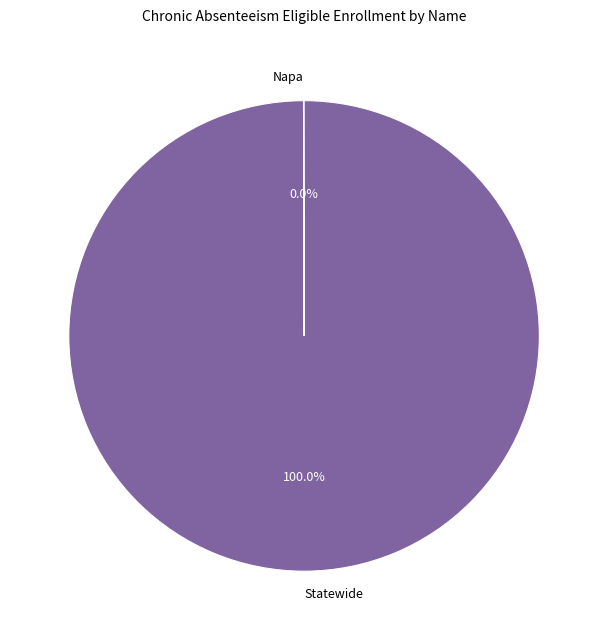

To the nearest percent, what is the difference between the largest and smallest slice percentages?

100%